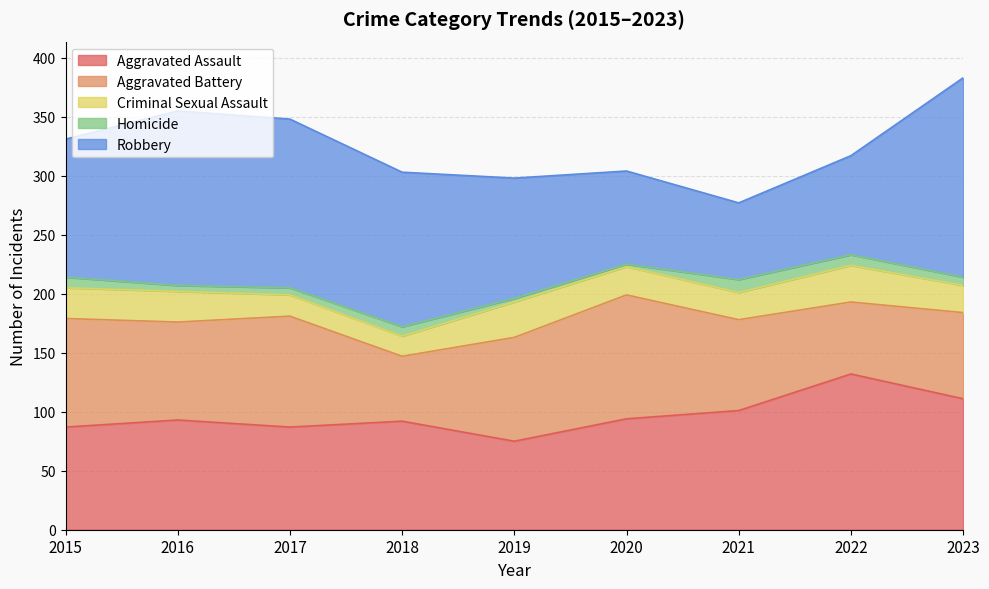

What is the value of the Aggravated Battery point at the 4th from the left?

55